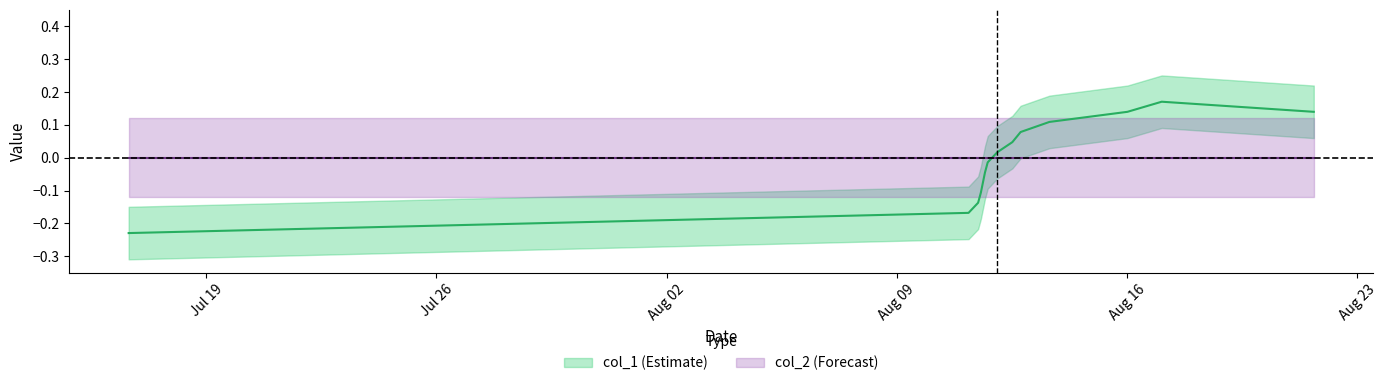

What is the difference between the second highest and minimum values?

0.4